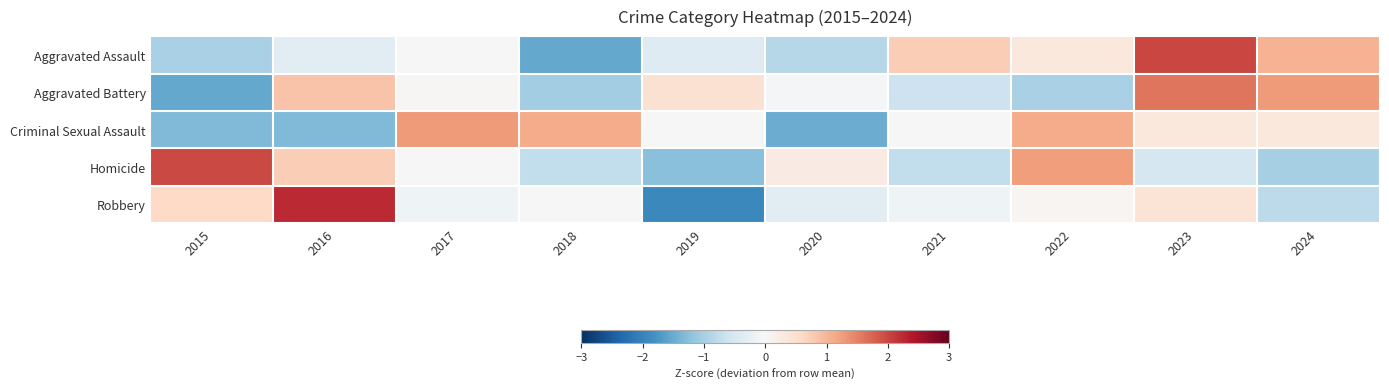

At which category does the chart reach its peak across all series?

2016